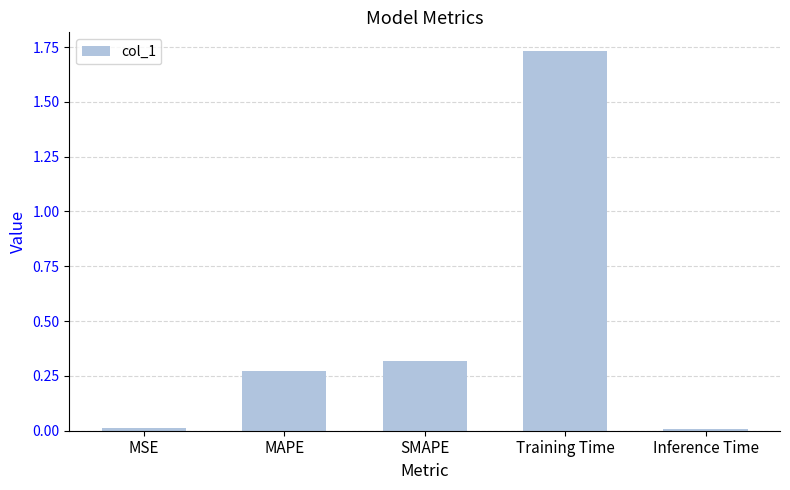

At which category does the chart reach its peak across all series?

Training Time